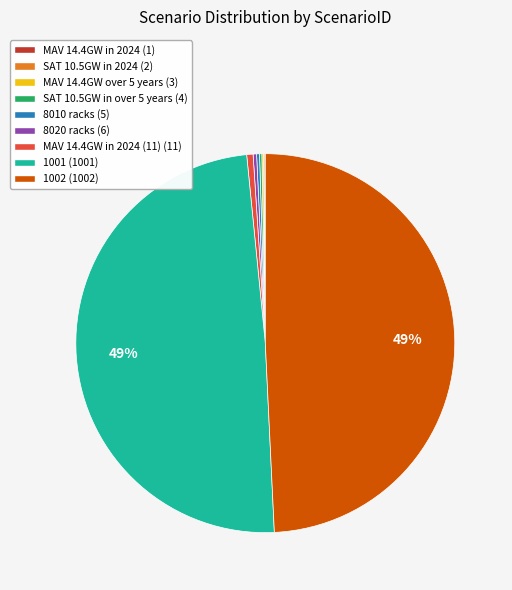

To the nearest percent, what is the difference between the largest and smallest slice percentages?

49%